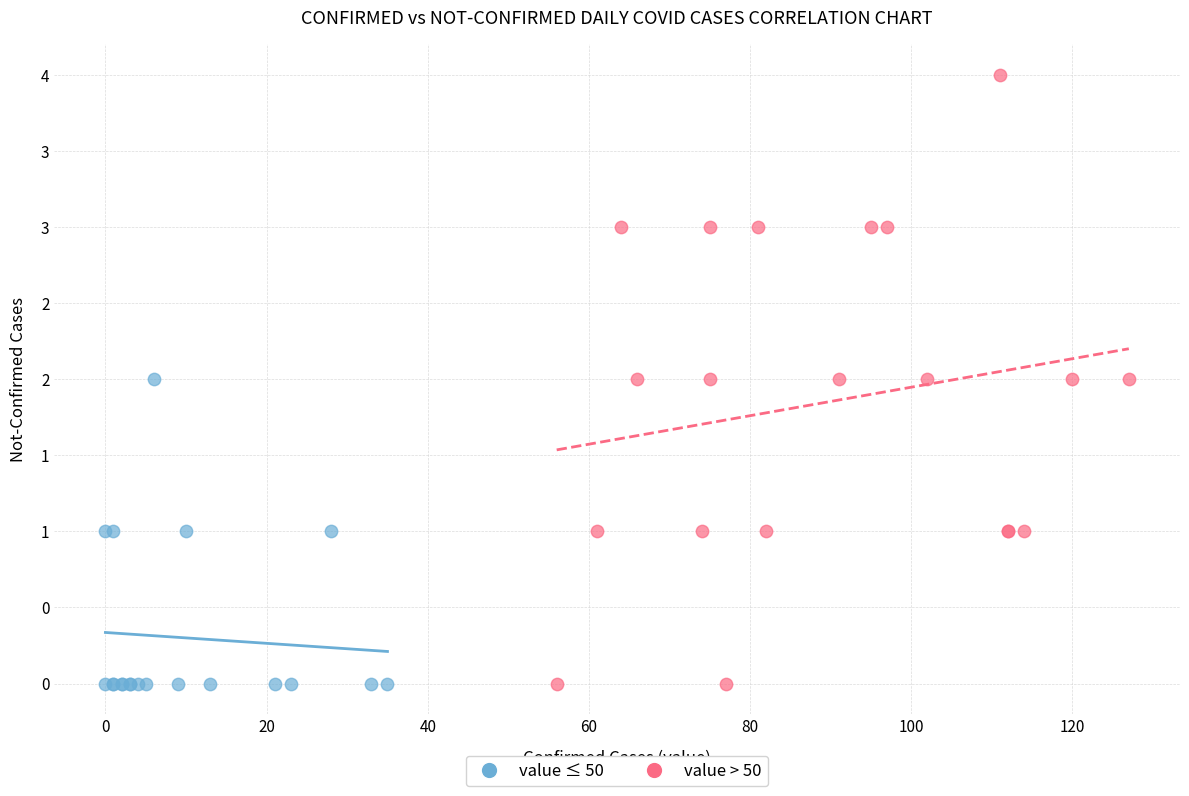

What are all the series names shown in the legend?

value ≤ 50, value > 50